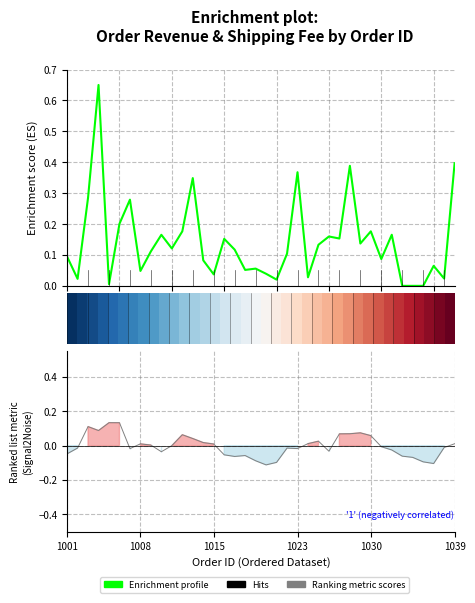

How many negative values does the Ranking metric scores series have?

20